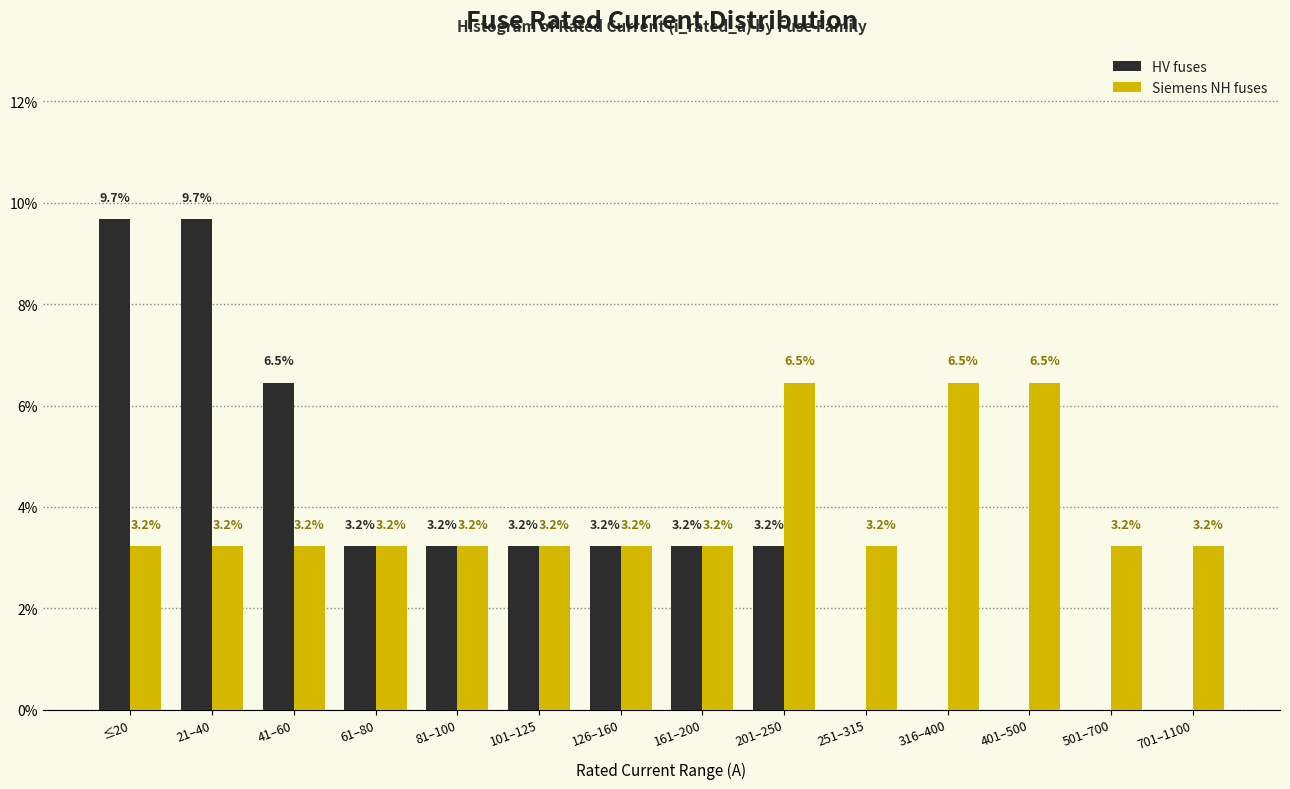

Reading left to right, what are all the values shown in this chart?

HV fuses: ≤20=9.7	21–40=9.7	41–60=6.5	61–80=3.2	81–100=3.2	101–125=3.2	126–160=3.2	161–200=3.2	201–250=3.2	251–315=0.0	316–400=0.0	401–500=0.0	501–700=0.0	701–1100=0.0
Siemens NH fuses: ≤20=3.2	21–40=3.2	41–60=3.2	61–80=3.2	81–100=3.2	101–125=3.2	126–160=3.2	161–200=3.2	201–250=6.5	251–315=3.2	316–400=6.5	401–500=6.5	501–700=3.2	701–1100=3.2